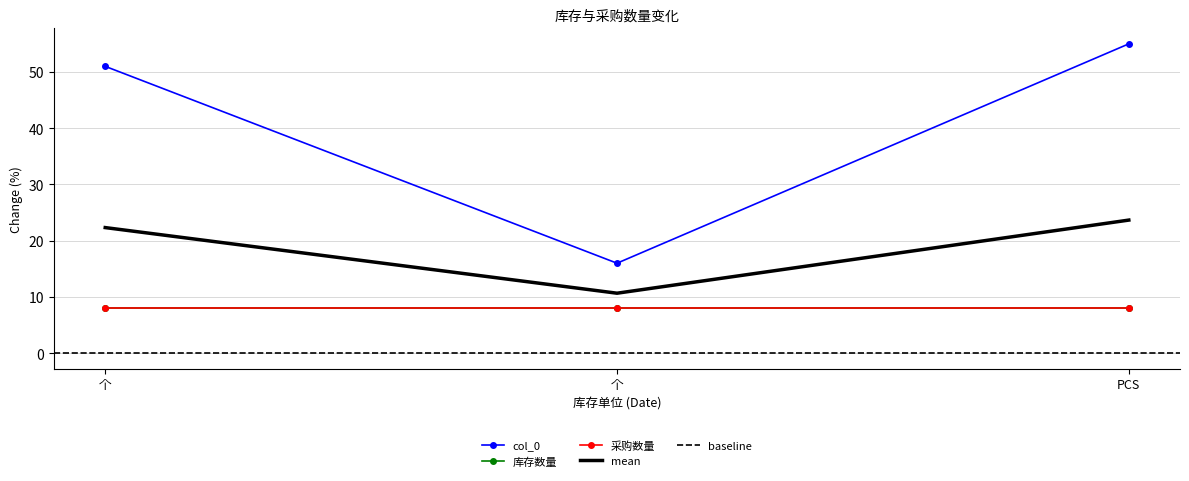

List the labels in order of col_0 value, smallest first.

个, 个, PCS